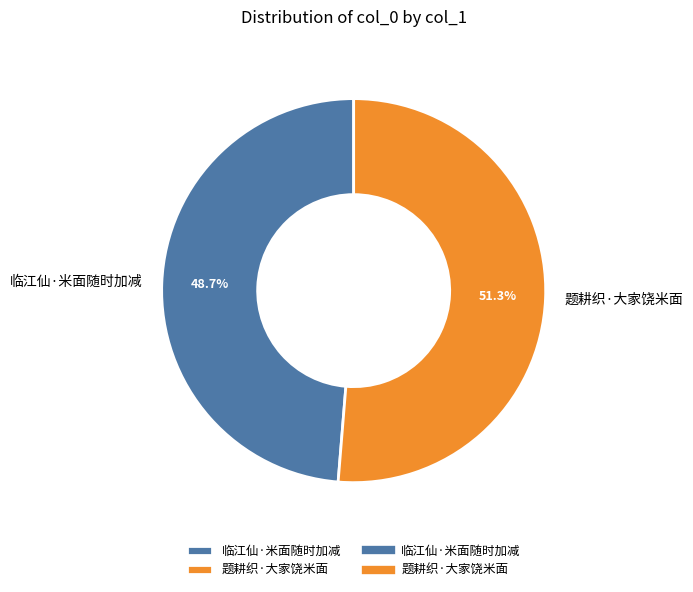

To the nearest percent, what portion does 临江仙·米面随时加减 represent?

49%